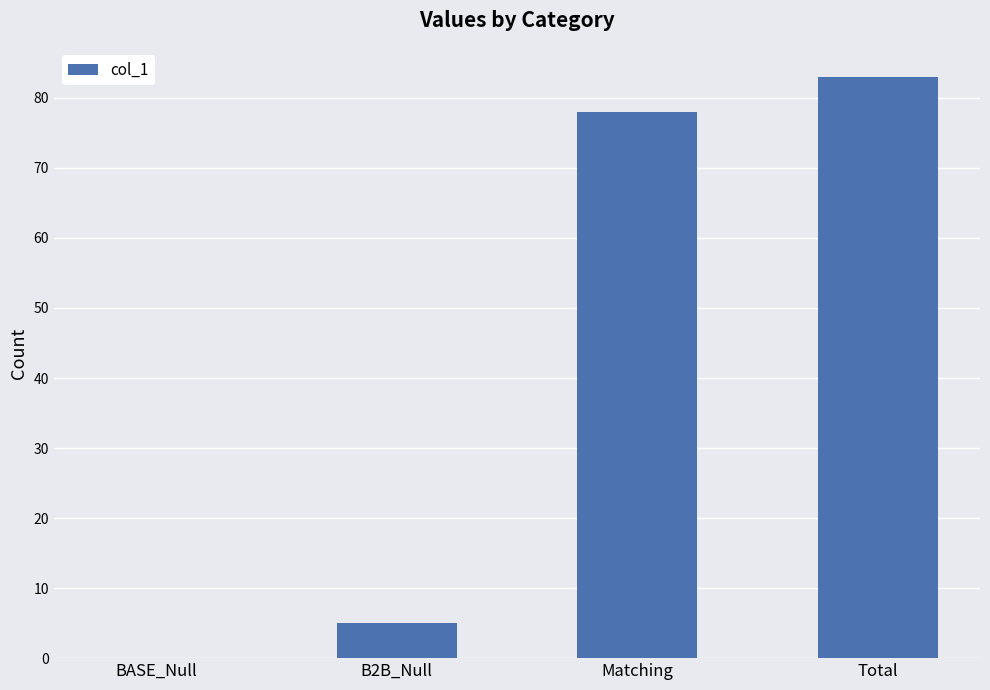

What is the greatest value displayed?

83